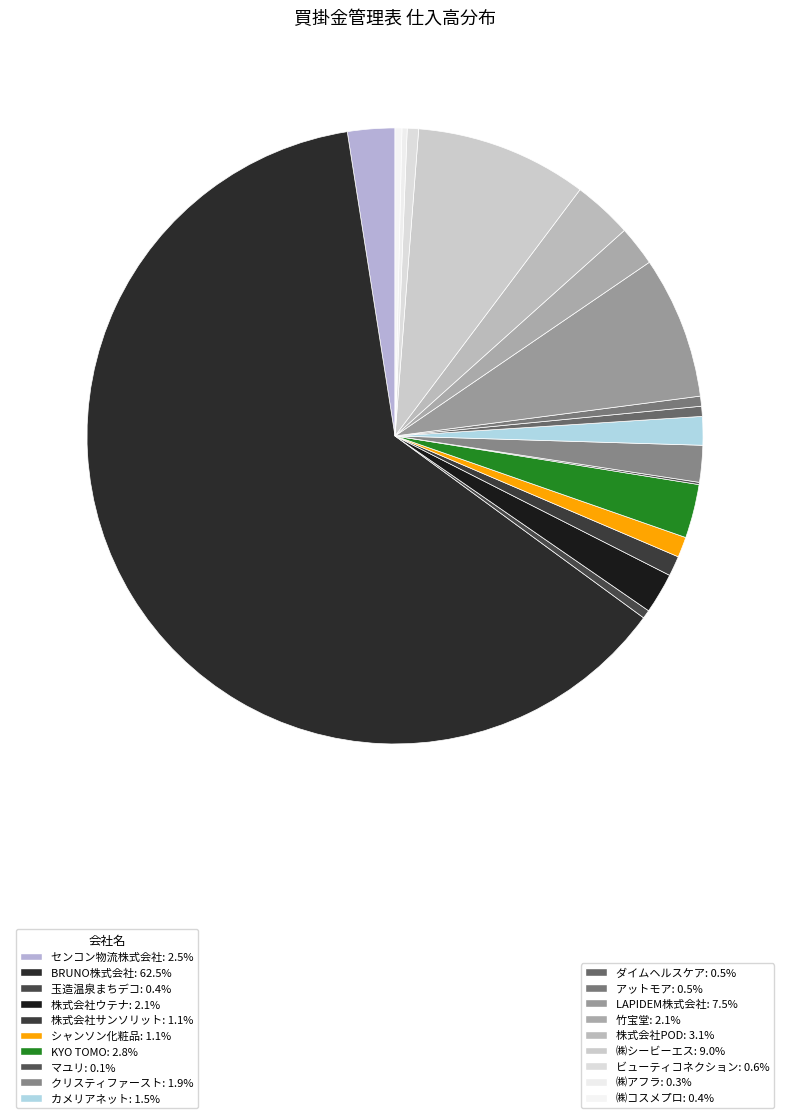

Rank the categories by value from lowest to highest.

マユリ, ㈱アフラ, ㈱コスメプロ, 玉造温泉まちデコ, アットモア, ダイムヘルスケア, ビューティコネクション, 株式会社サンソリット, シャンソン化粧品, カメリアネット, クリスティファースト, 竹宝堂, 株式会社ウテナ, センコン物流株式会社, KYO TOMO, 株式会社POD, LAPIDEM株式会社, ㈱シービーエス, BRUNO株式会社